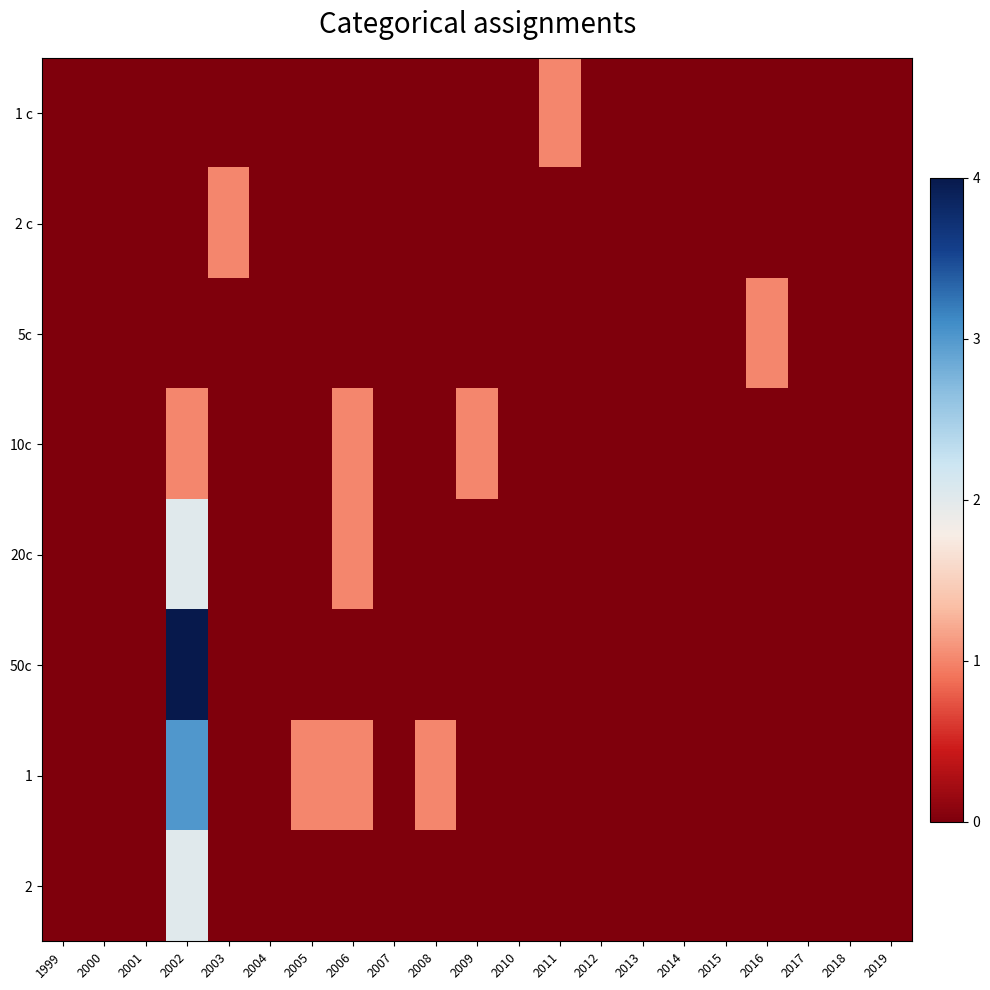

Which has a higher value, 2003 or 2006?

2003